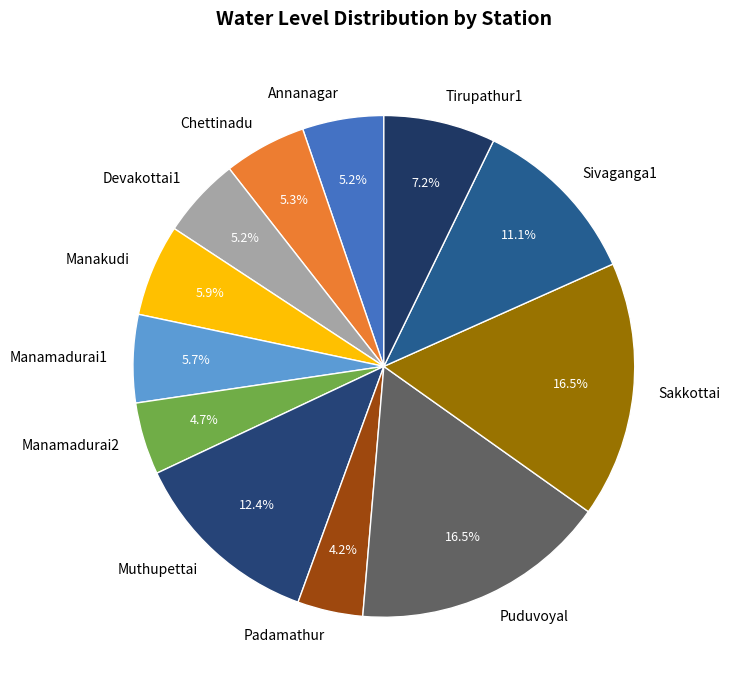

What is the ratio of the value at Padamathur to the value at Puduvoyal?

0.3